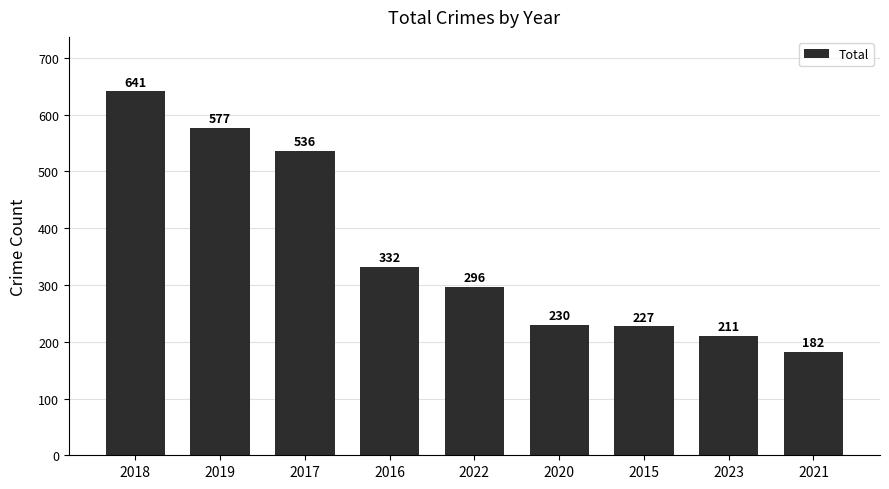

Where is the data nearest to the value 411?

2016